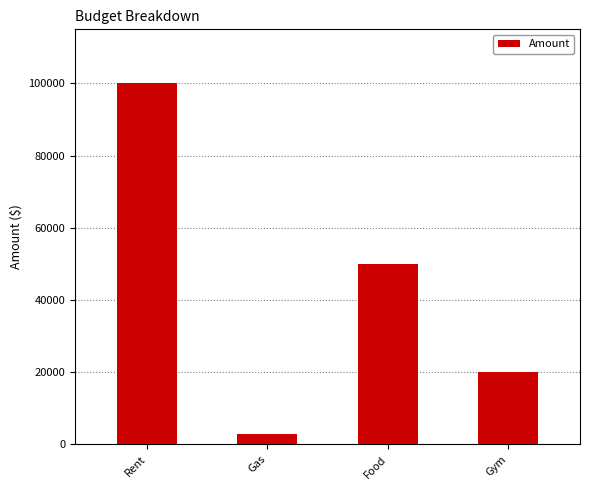

What position from the right is Rent?

4